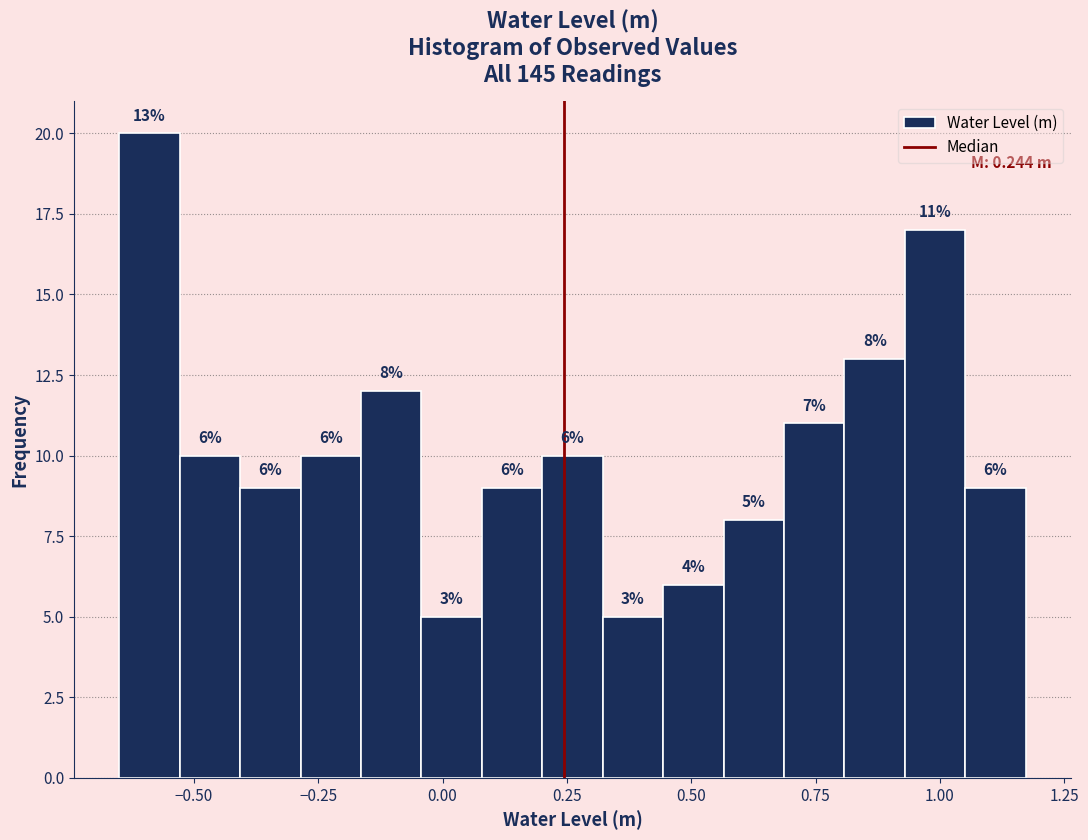

Around what value on the x-axis is the tallest bar? Give the approximate position of its centre, as read against the axis.

-0.60